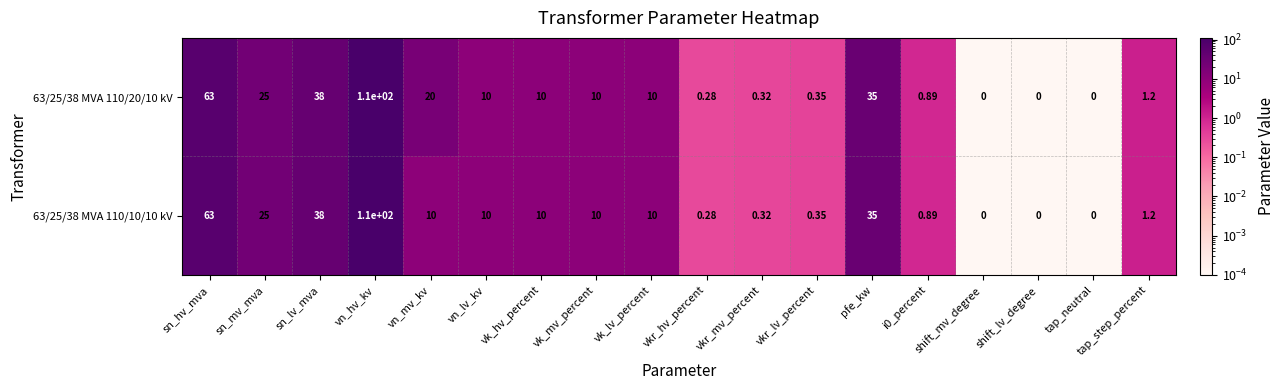

Which category has the highest value in the 63/25/38 MVA 110/10/10 kV series?

vn_hv_kv